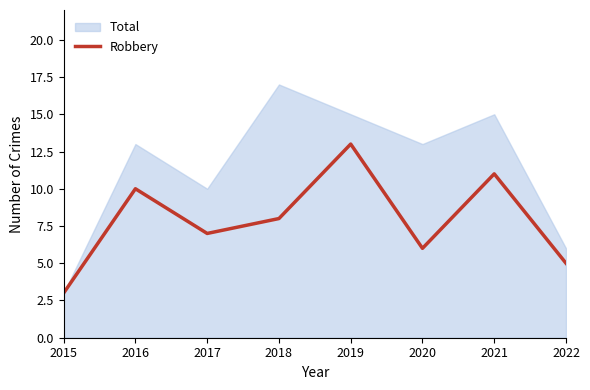

List the labels in order of value, smallest first.

2015, 2022, 2020, 2017, 2018, 2016, 2021, 2019